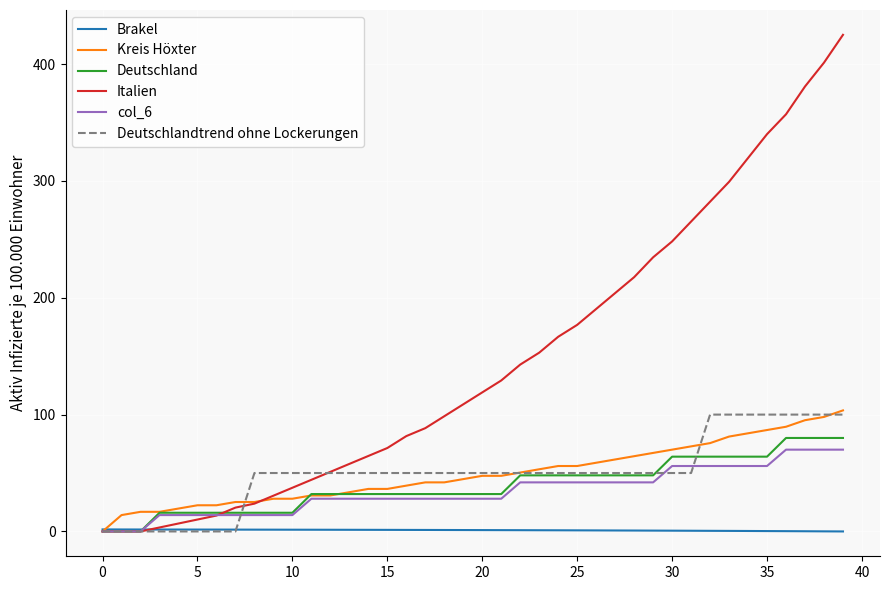

What is the average value of the Brakel series?

1.1